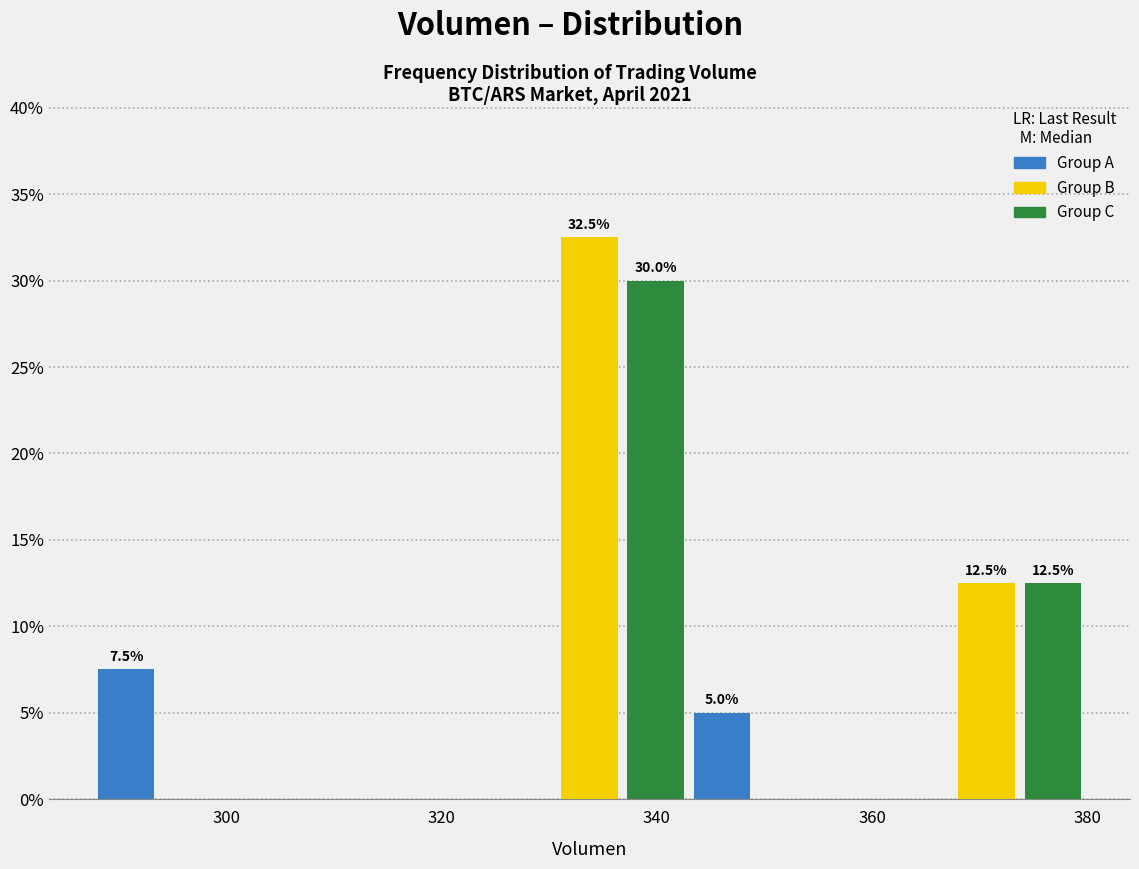

Read against the x-axis, roughly where is the centre of the tallest bar?

334